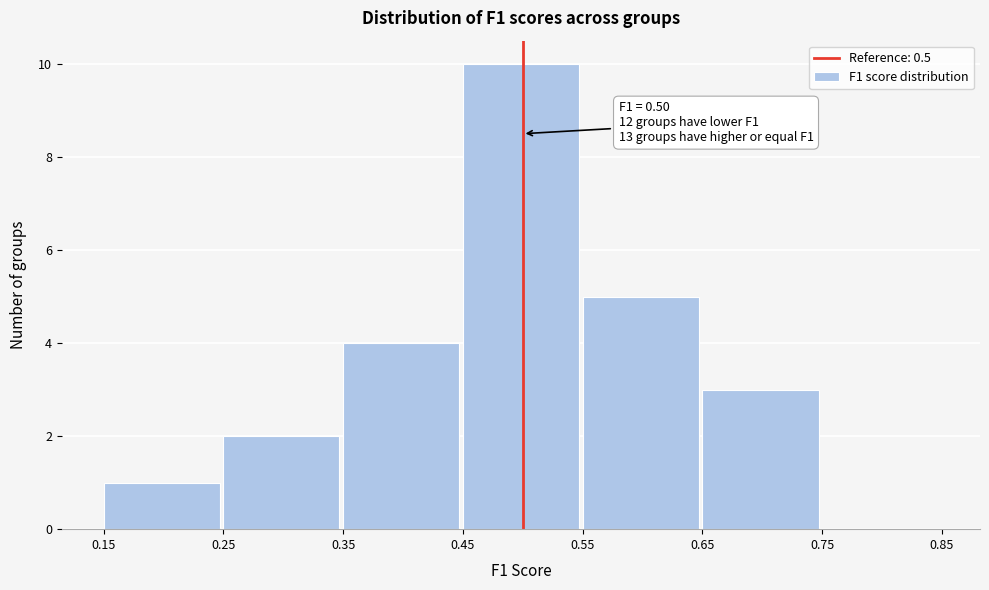

Over which range of the x-axis is the bar tallest?

0.45 to 0.55